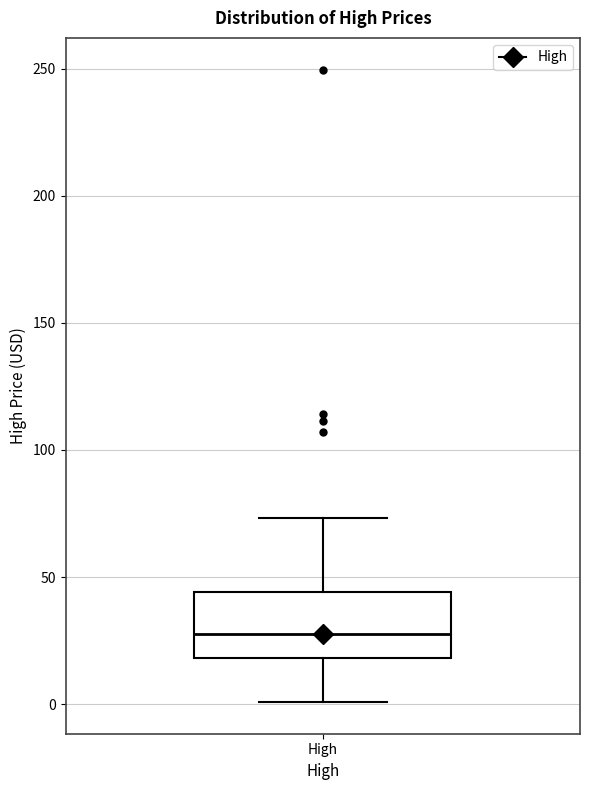

Where does the lower whisker of the box for High end on the y-axis? The values are not printed on the chart, so give them approximately, as read against the axis.

0